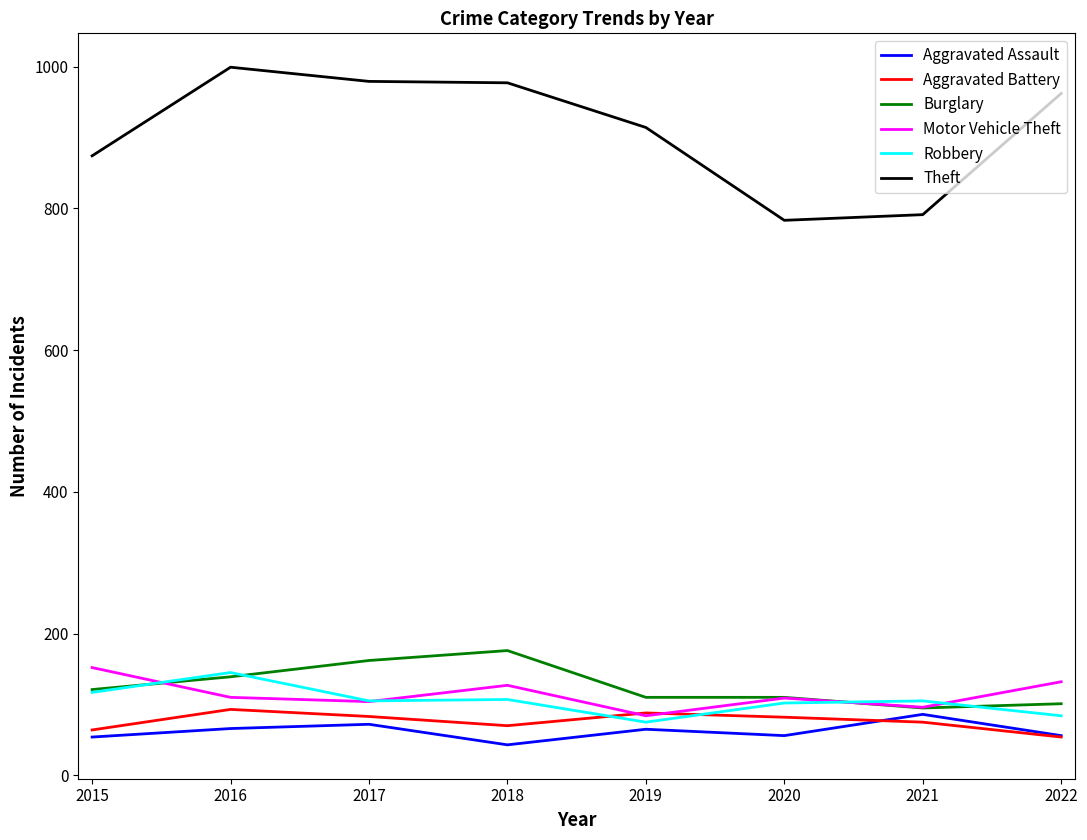

True or false: Aggravated Assault has a value of 65 at 2019.

True